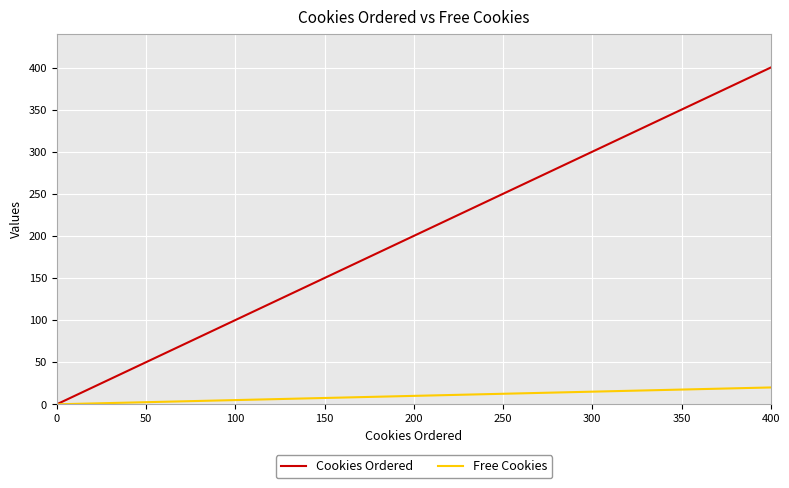

Which series has the widest spread of values?

Cookies Ordered